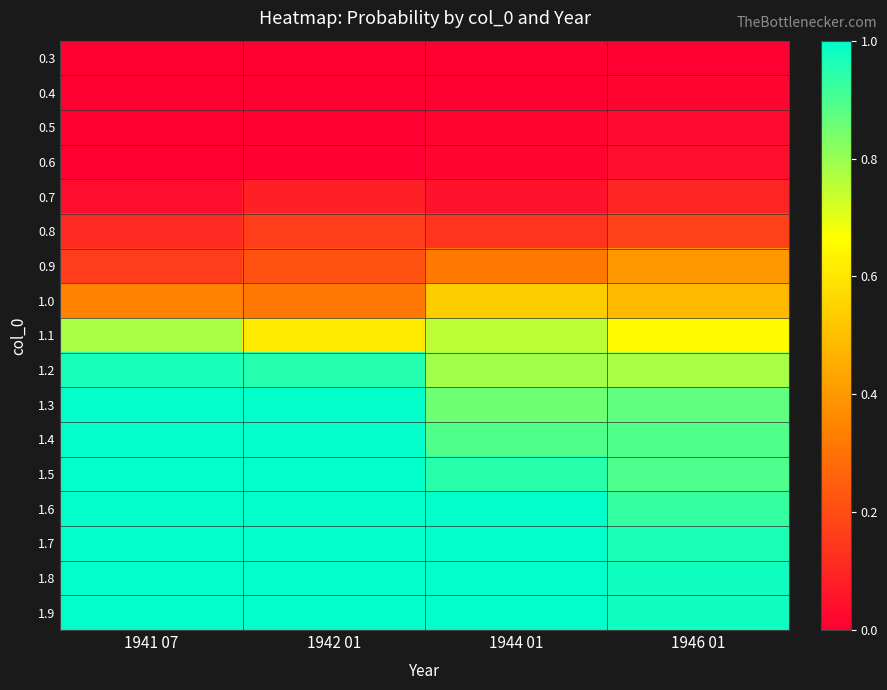

How many data points does each series have?

4